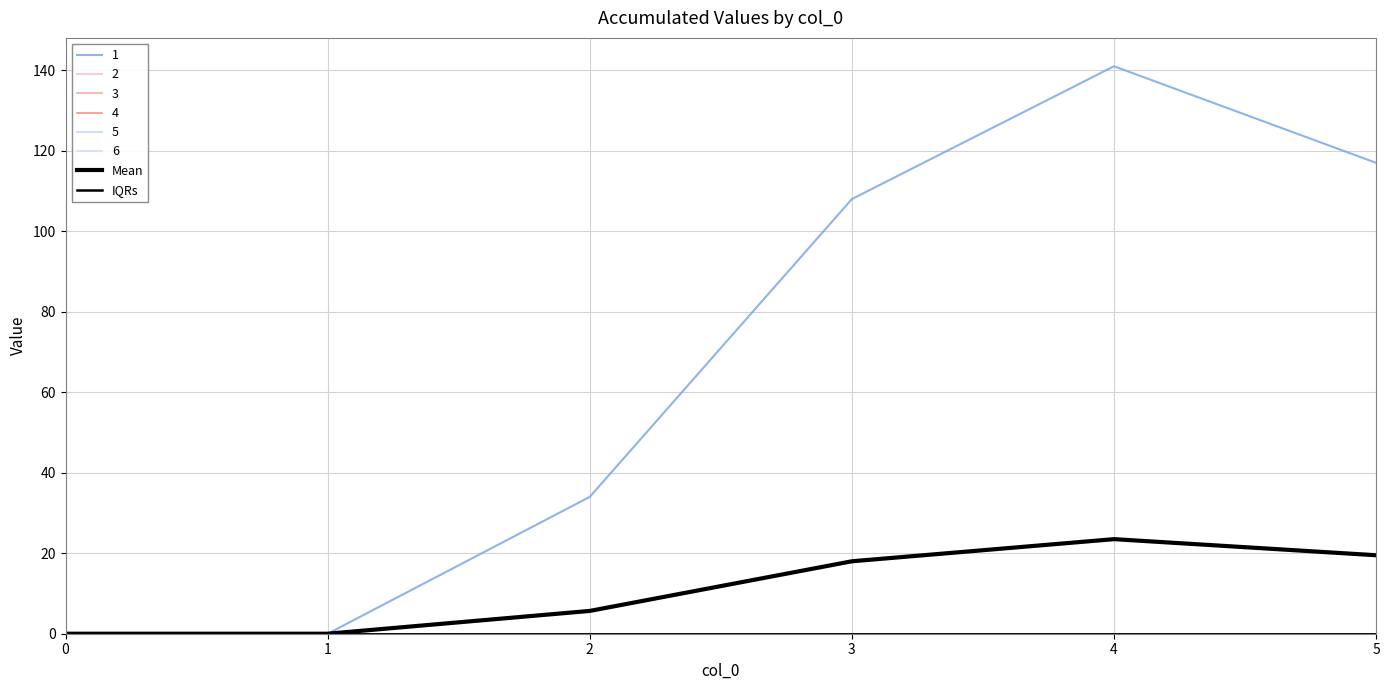

True or false: Mean and IQRs cross at least once.

False